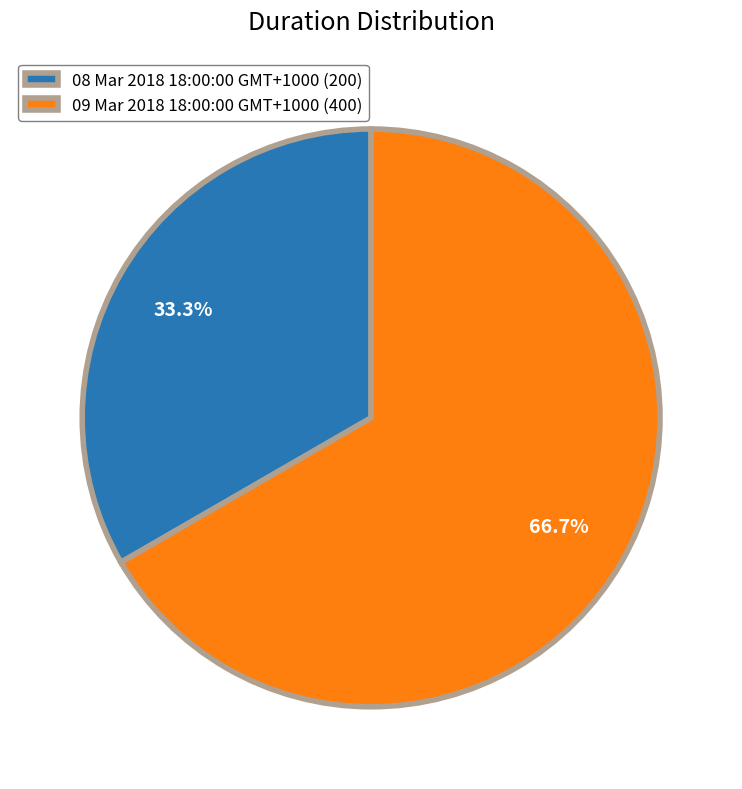

Combined, do 09 Mar 2018 18:00:00 GMT+1000 and 08 Mar 2018 18:00:00 GMT+1000 account for over 50%?

Yes